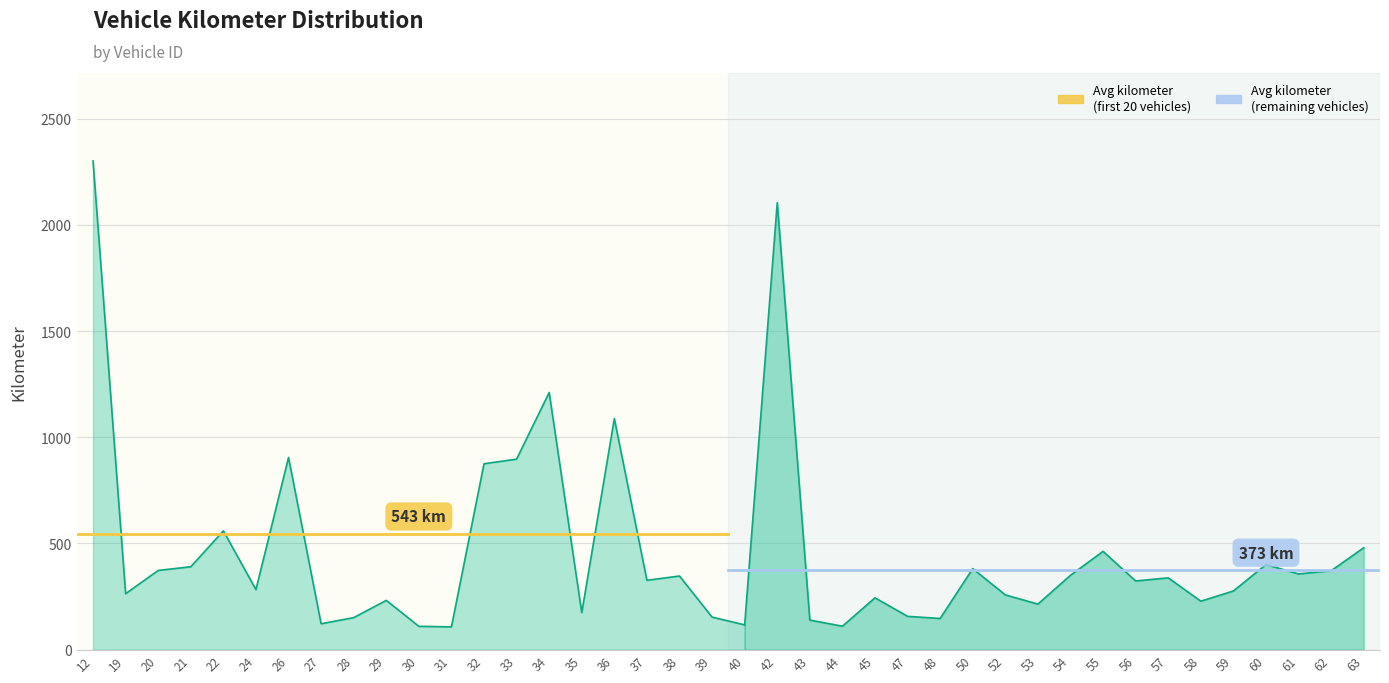

Which has a higher value, 63 or 20?

63